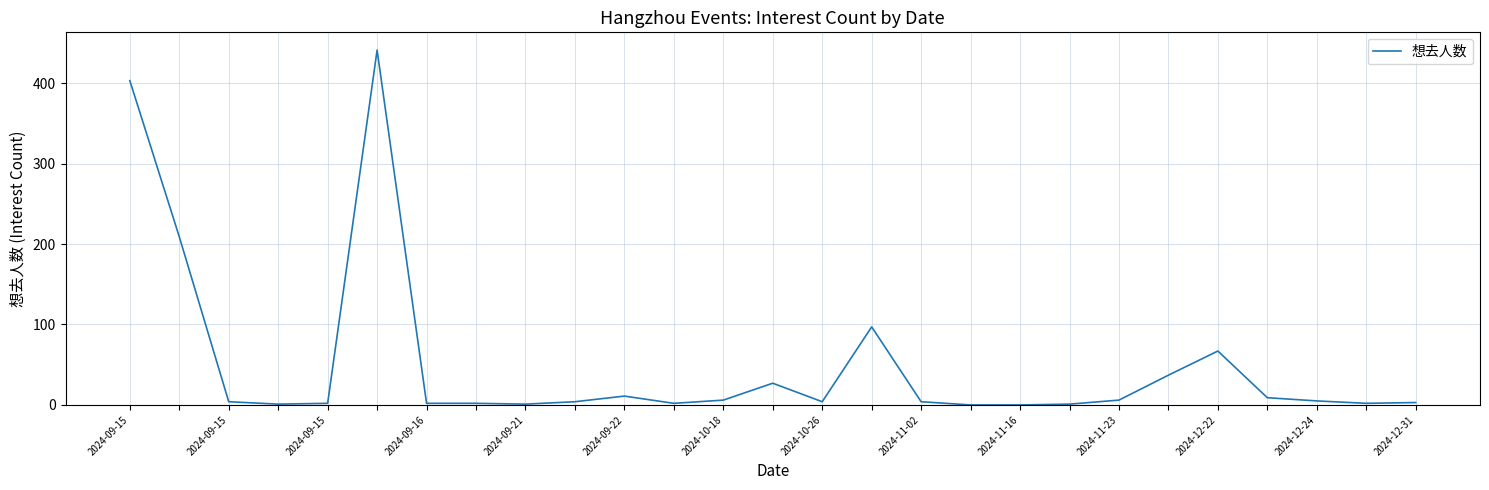

True or false: there are more than 0 points higher than both neighbors.

True